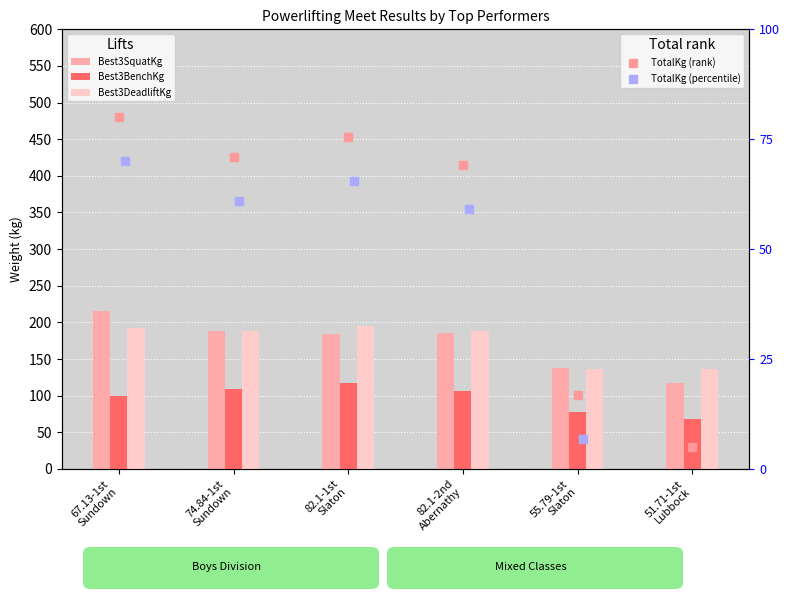

At how many categories does at least one series exceed 160?

4